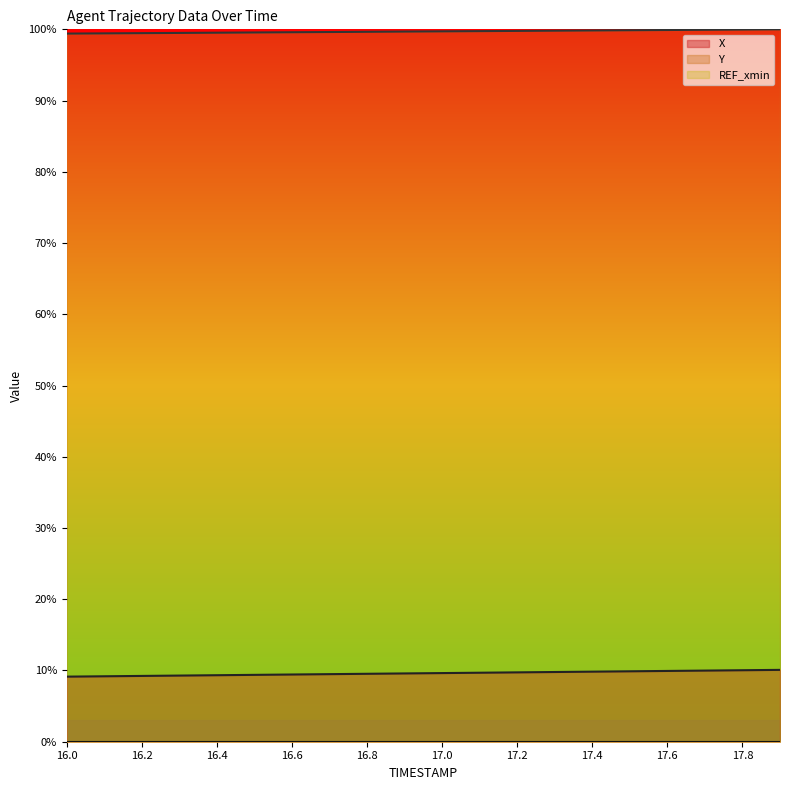

How many series are shown in this chart?

3